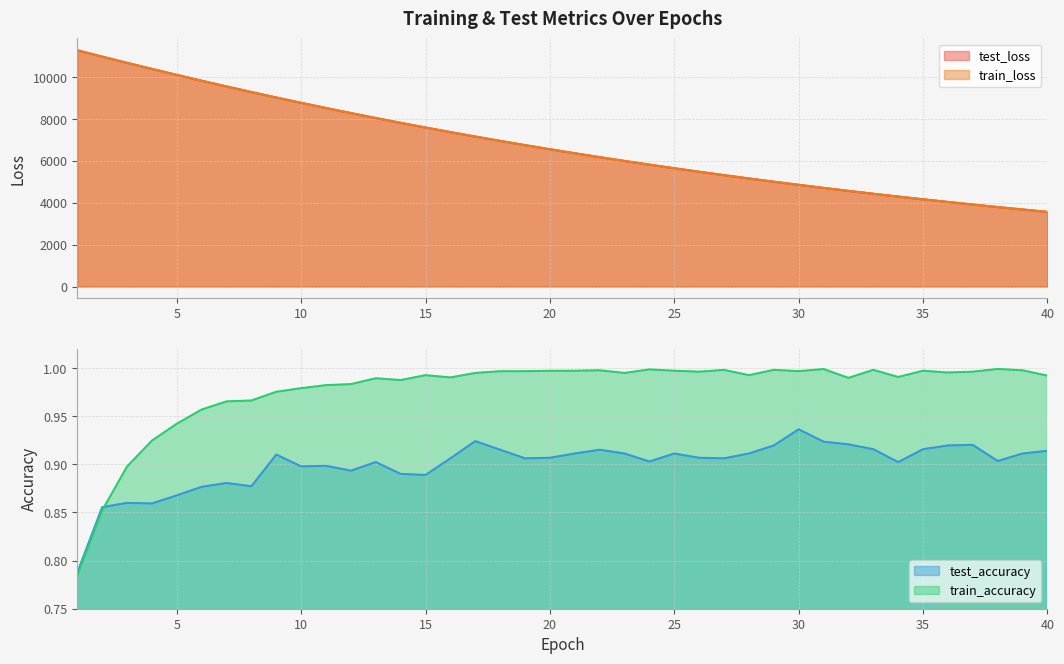

Rank the categories by test_loss value from lowest to highest.

40, 39, 38, 37, 36, 35, 34, 33, 32, 31, 30, 29, 28, 27, 26, 25, 24, 23, 22, 21, 20, 19, 18, 17, 16, 15, 14, 13, 12, 11, 10, 9, 8, 7, 6, 5, 4, 3, 2, 1